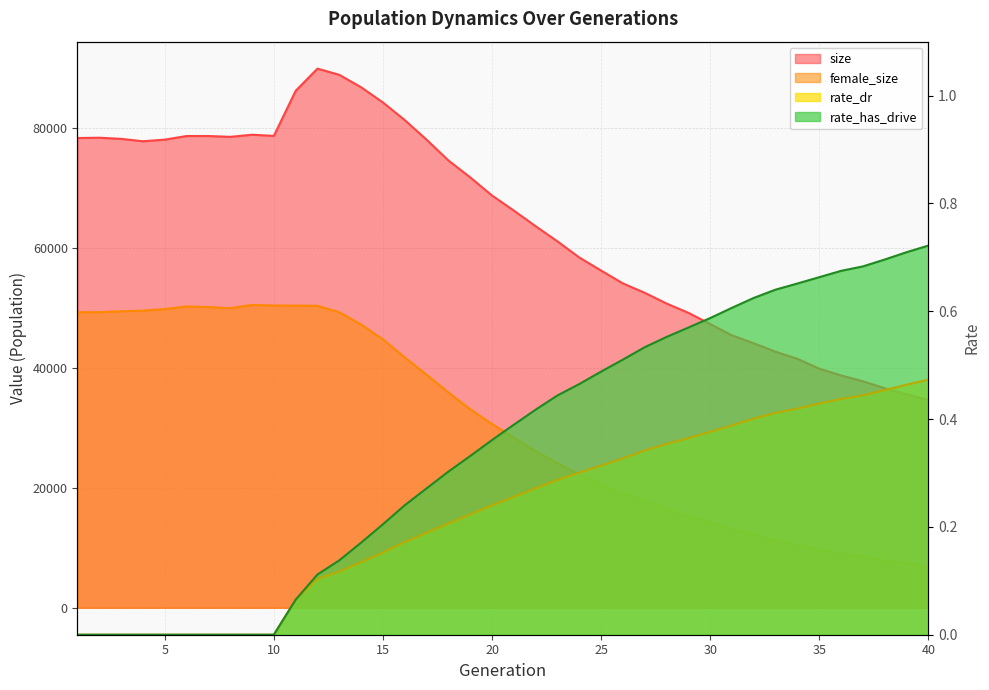

The value of rate_has_drive at 33 is 0.3. True or false?

False